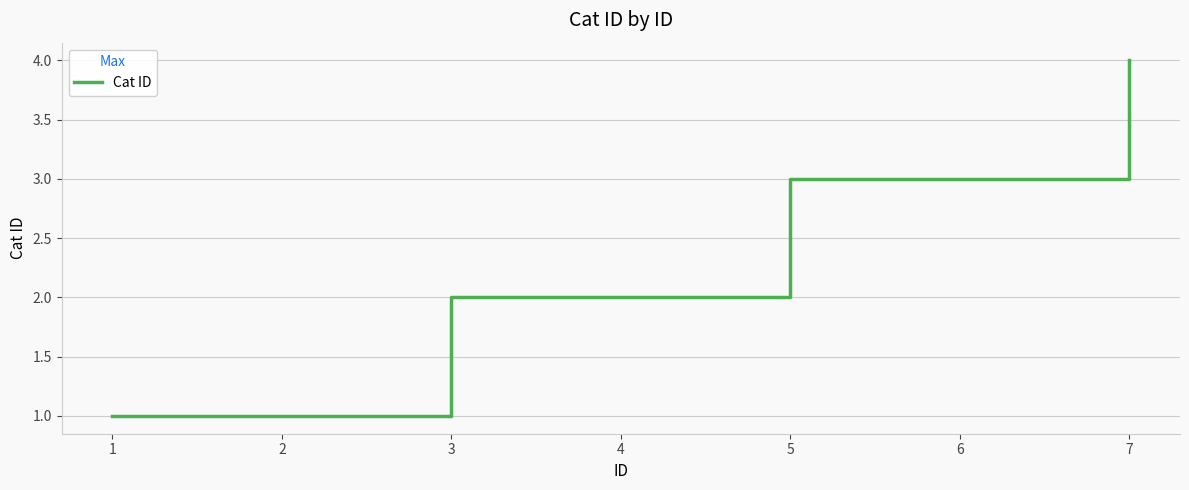

True or false: the data shows 0 at 2.

False